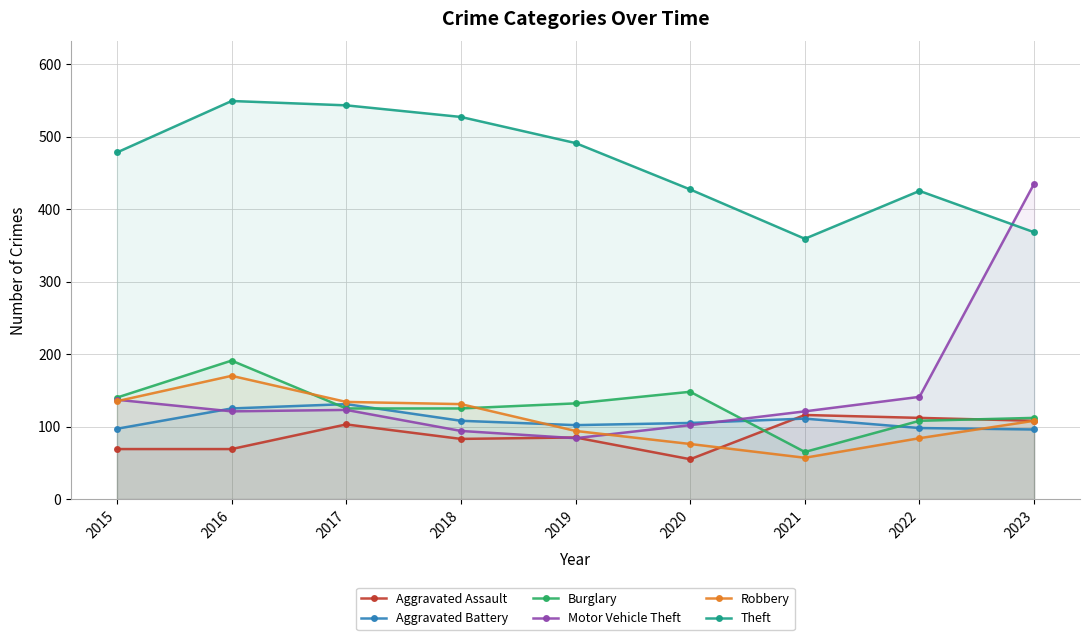

At 2017, list the series in order from smallest to largest.

Aggravated Assault, Motor Vehicle Theft, Burglary, Aggravated Battery, Robbery, Theft